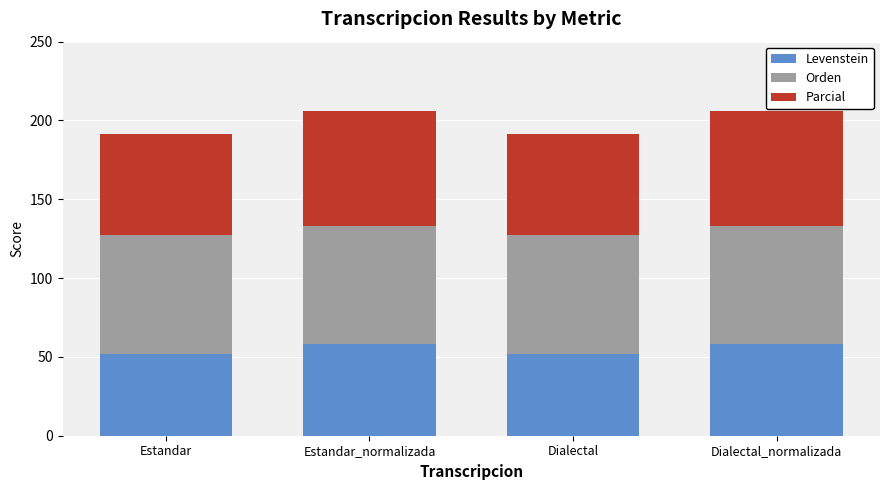

What value does the Levenstein series have at Dialectal?

51.8